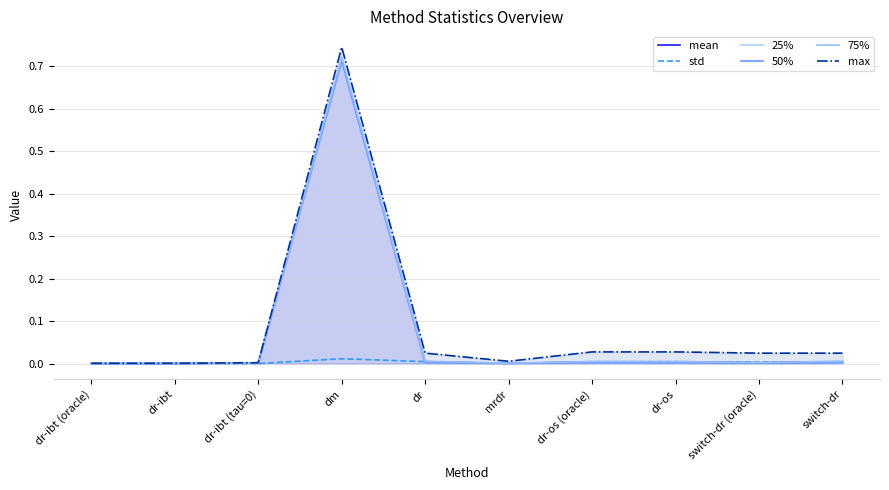

True or false: mean has a value of 0.0 at dr-ibt (tau=0).

True